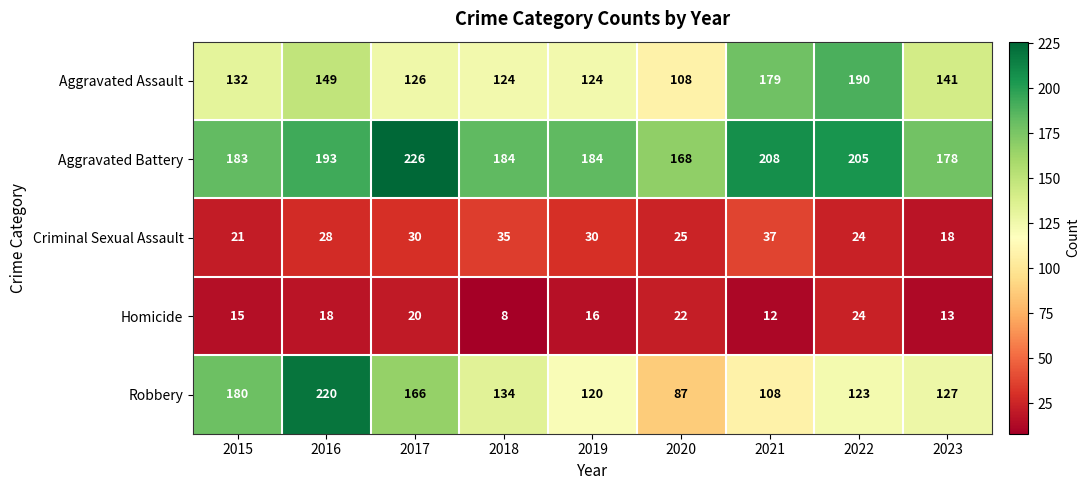

Read the Criminal Sexual Assault value at 2023.

18